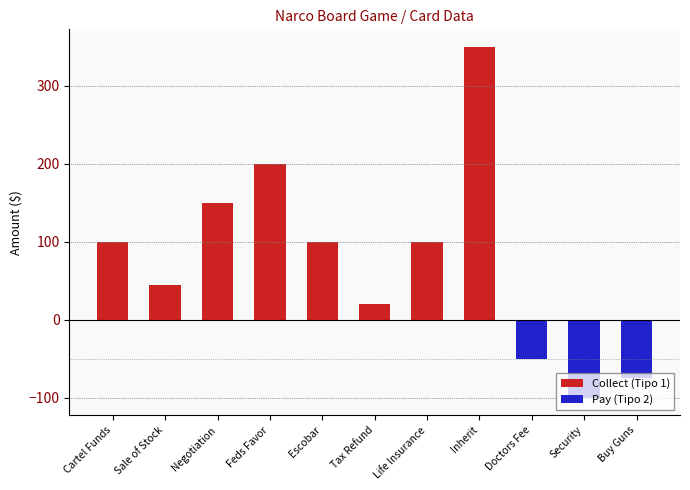

The Collect (Tipo 1) series shows 200 at Feds Favor. True or false?

True